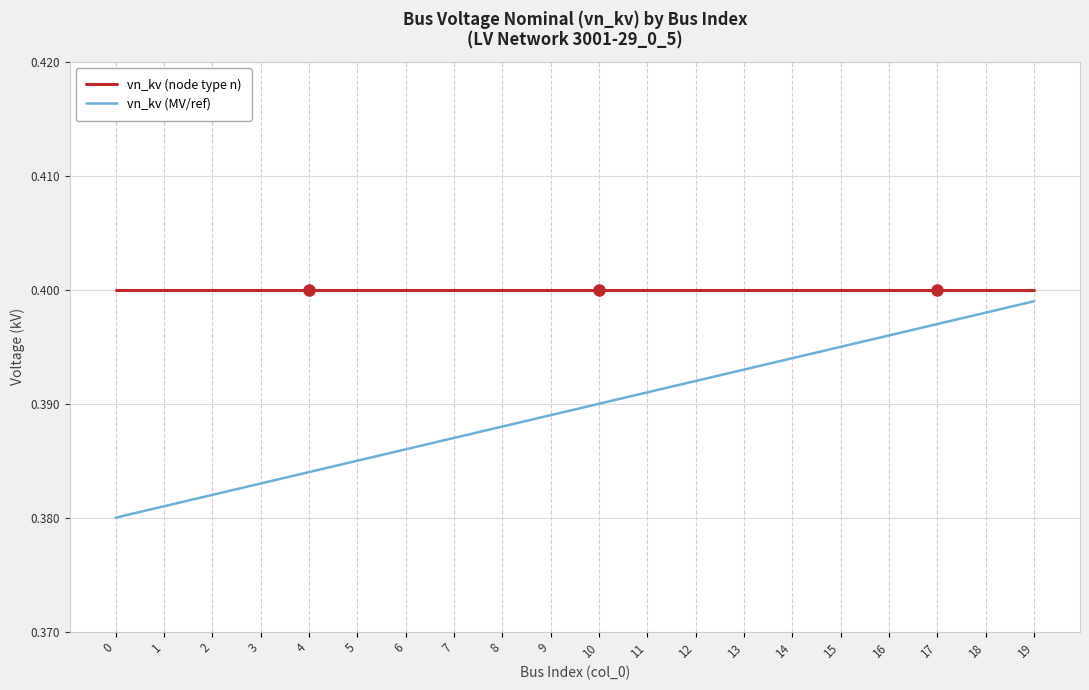

What is the total value across all series at 16?

0.8